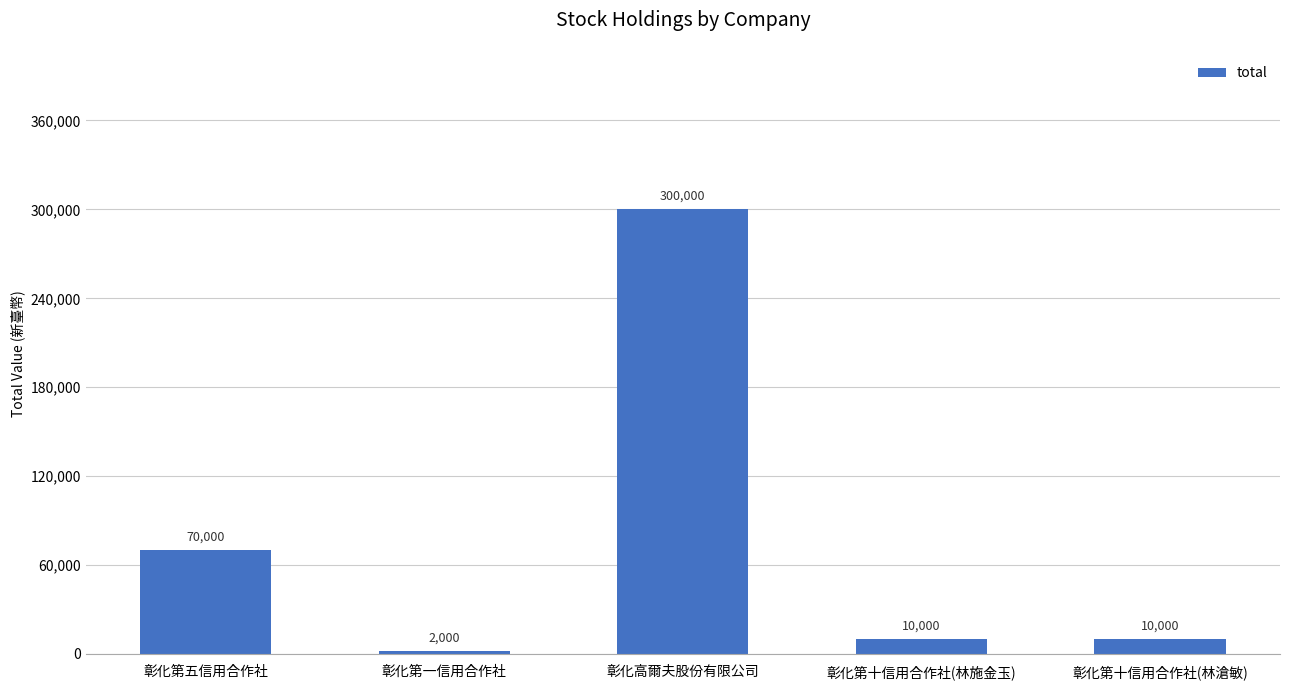

The value at 彰化第五信用合作社 is 70000. True or false?

True